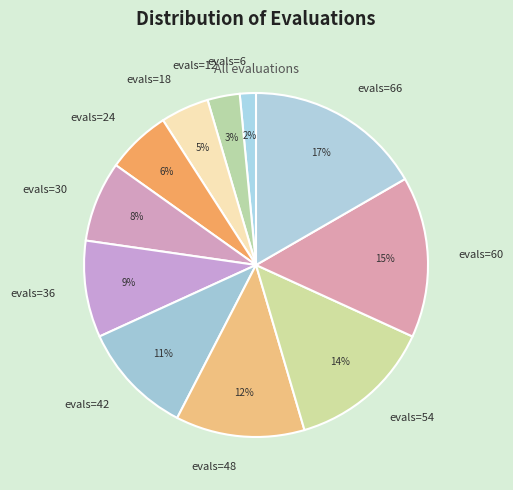

Which category has the smallest portion of the pie?

evals=6